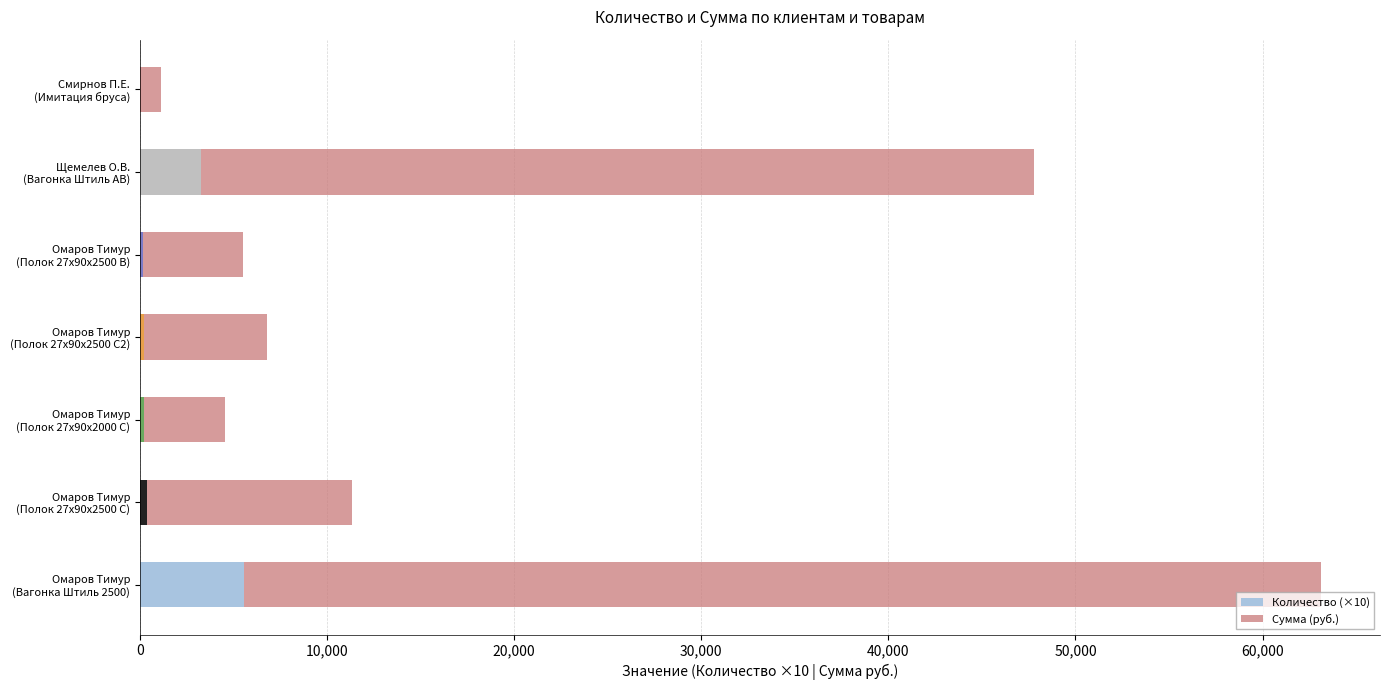

How many categories are shown in the chart?

7